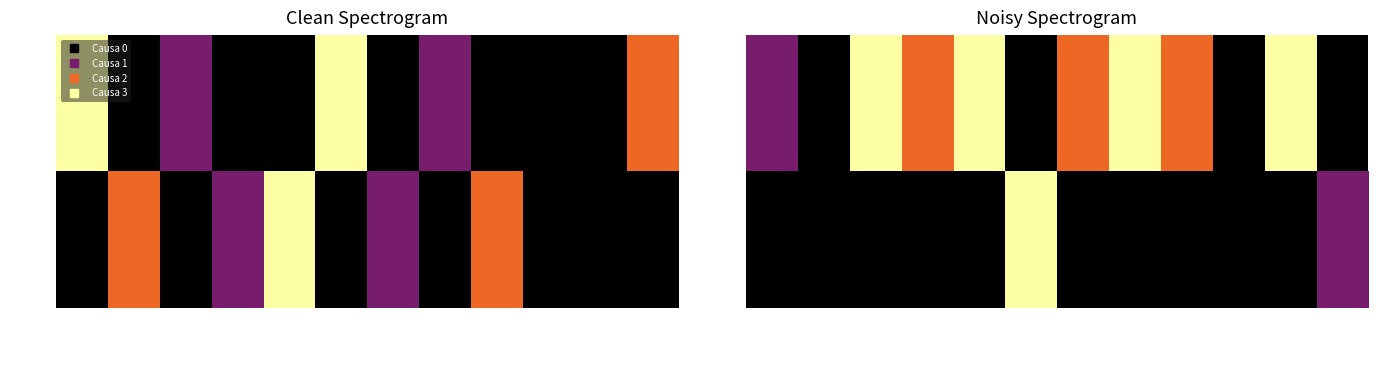

The Dosis 1 series shows 1.1 at 1013654088. True or false?

False